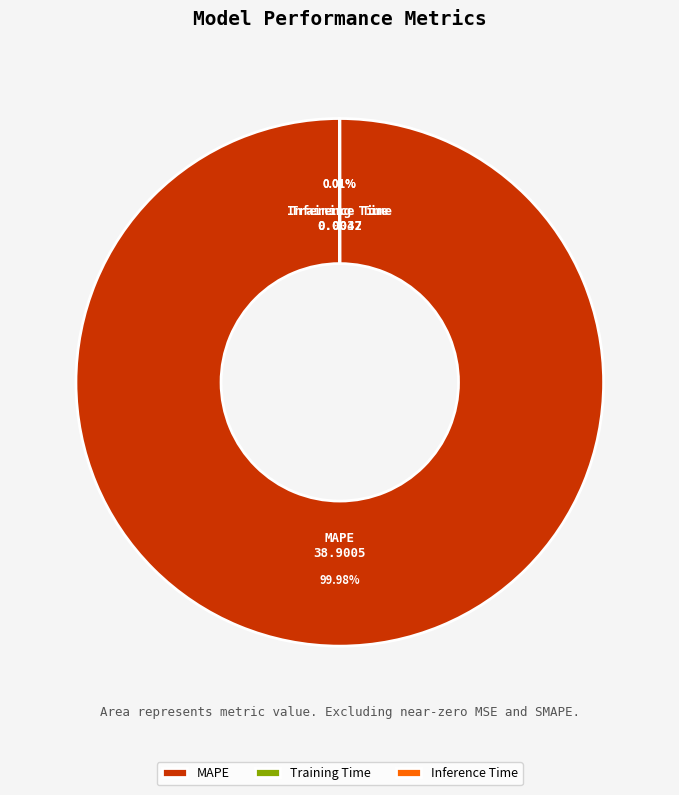

Is there a majority slice in this chart?

Yes